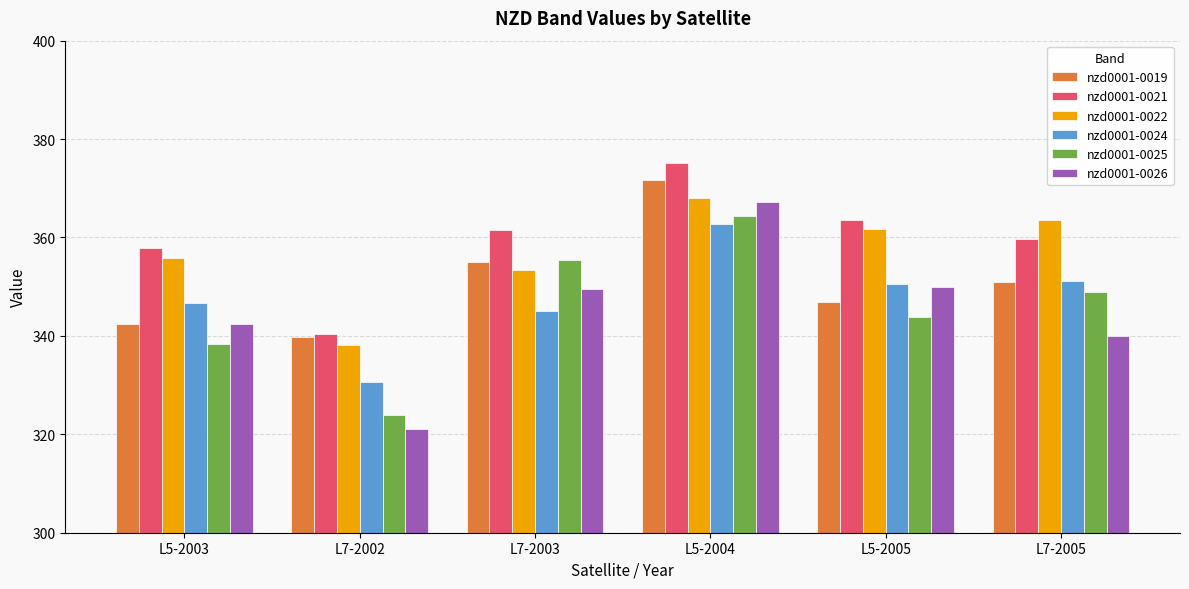

What is the approximate value of nzd0001-0024 at L5-2005?

350.5